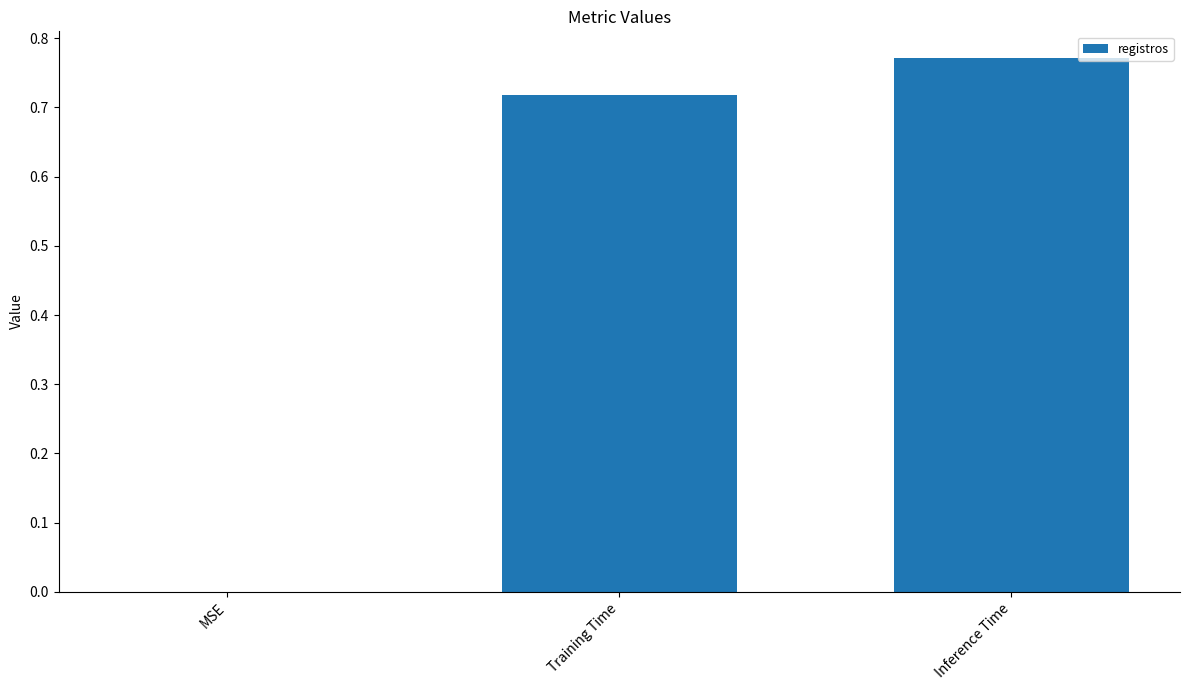

What is the sum of all values?

1.5